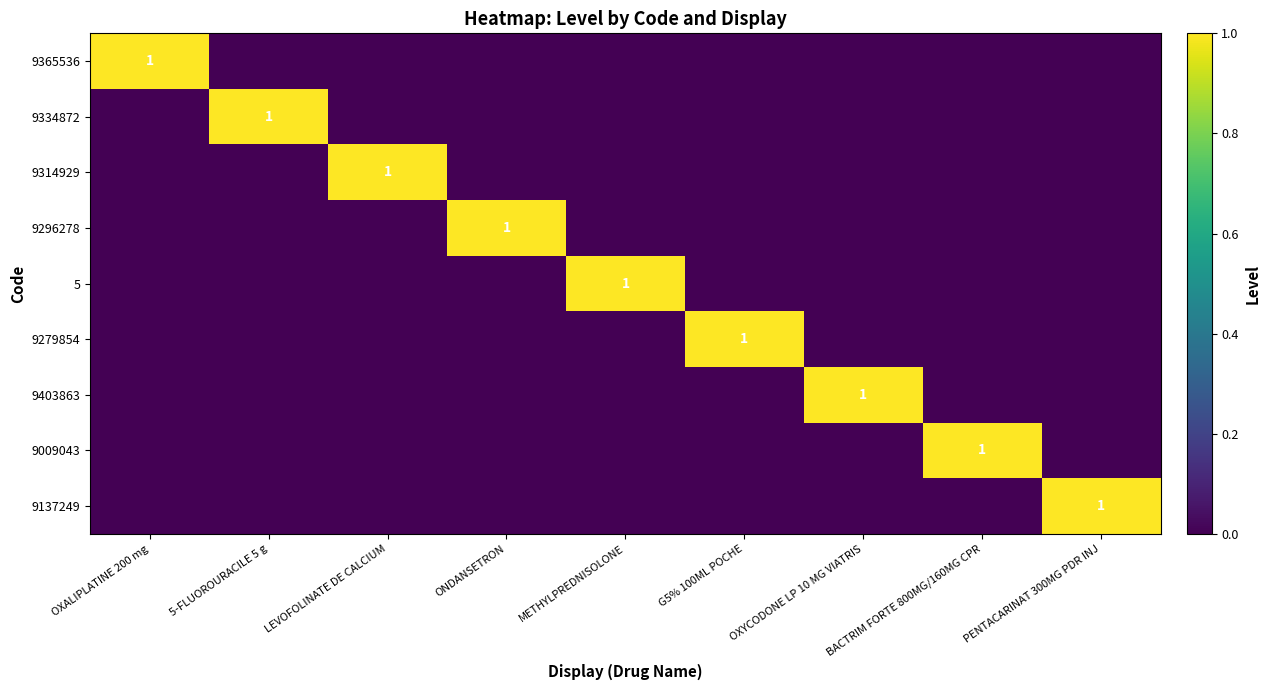

Is it true that 9279854 equals 0 at G5% 100ML POCHE?

False